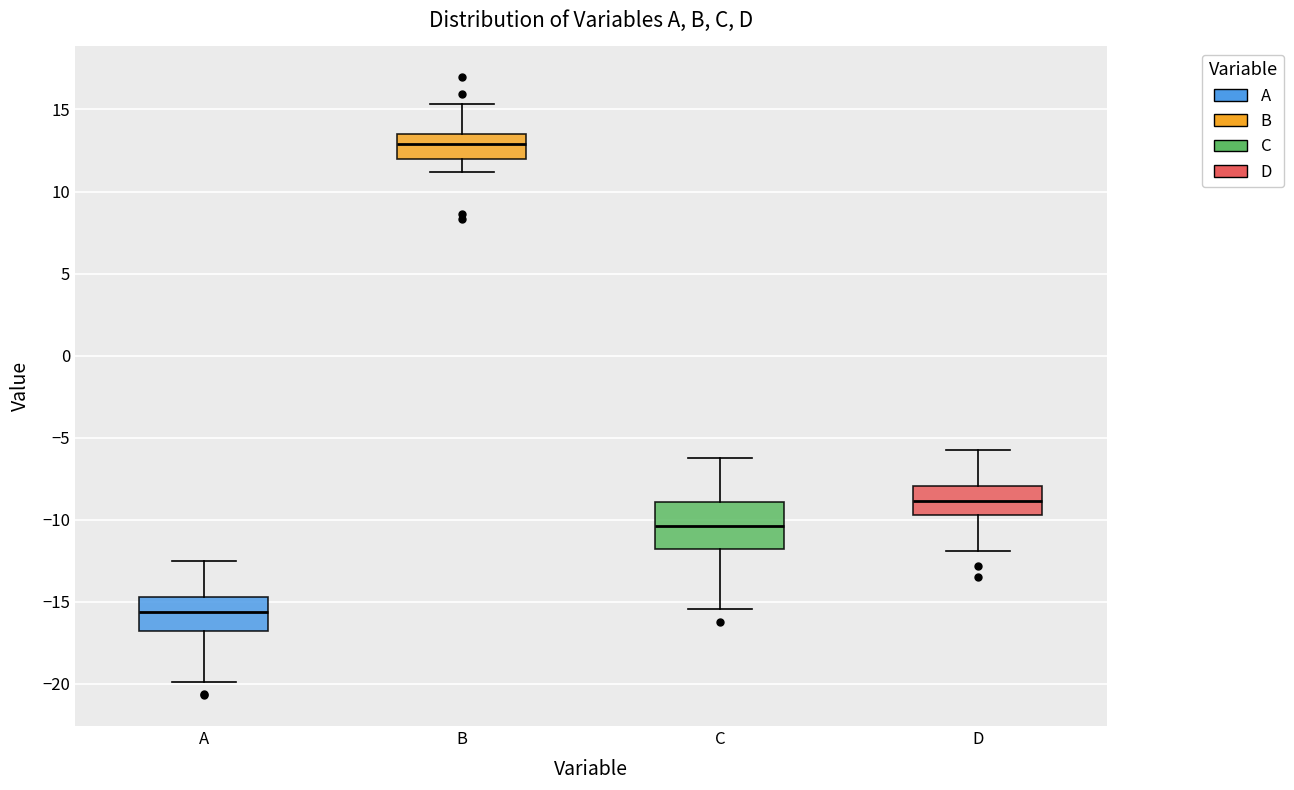

Where does the upper whisker of the box for C end on the y-axis? The values are not printed on the chart, so give them approximately, as read against the axis.

-6.0